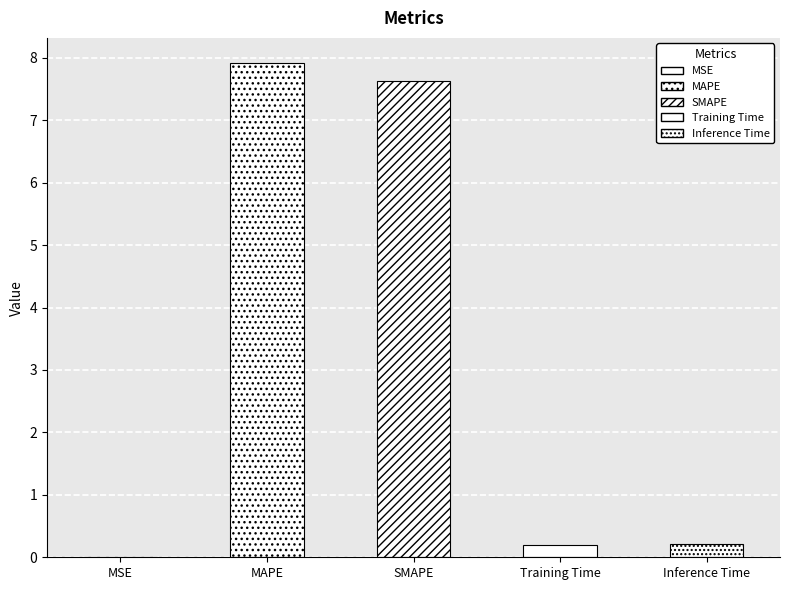

Read the value at Training Time.

0.2